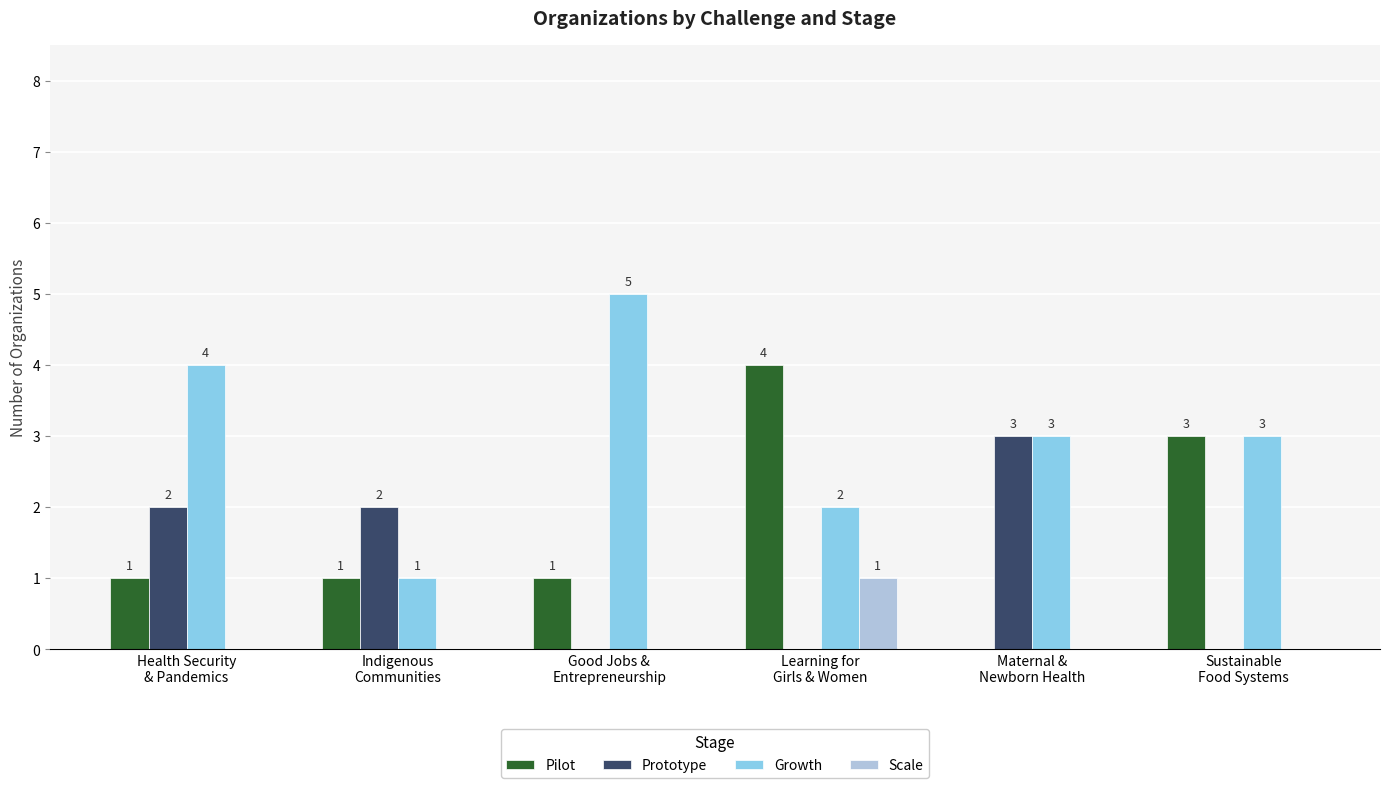

Are the bars horizontal?

No